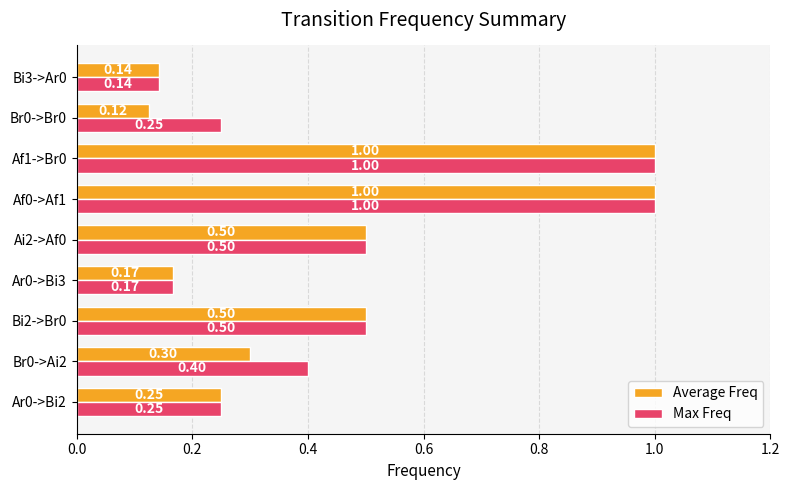

Which series has the largest total across all categories?

Max Freq